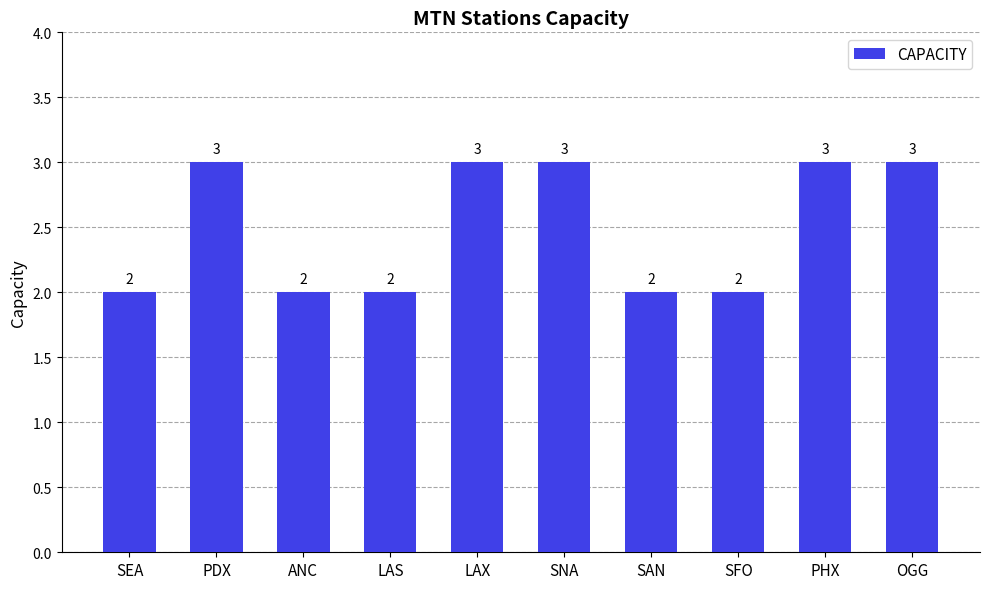

Reading right to left, list all the values displayed in this chart.

3	3	2	2	3	3	2	2	3	2